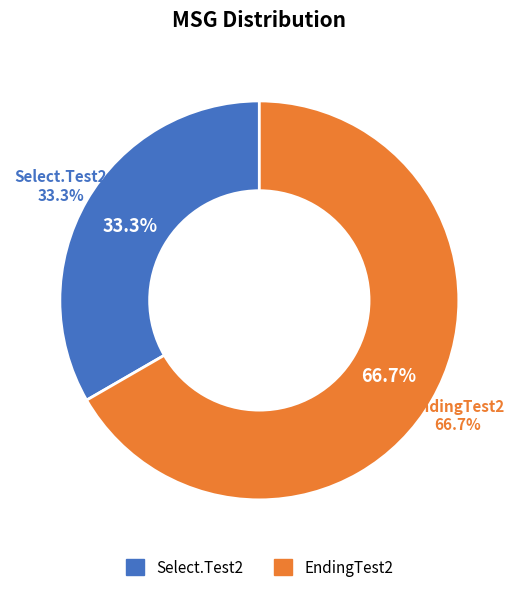

Count the number of slices in the pie.

2